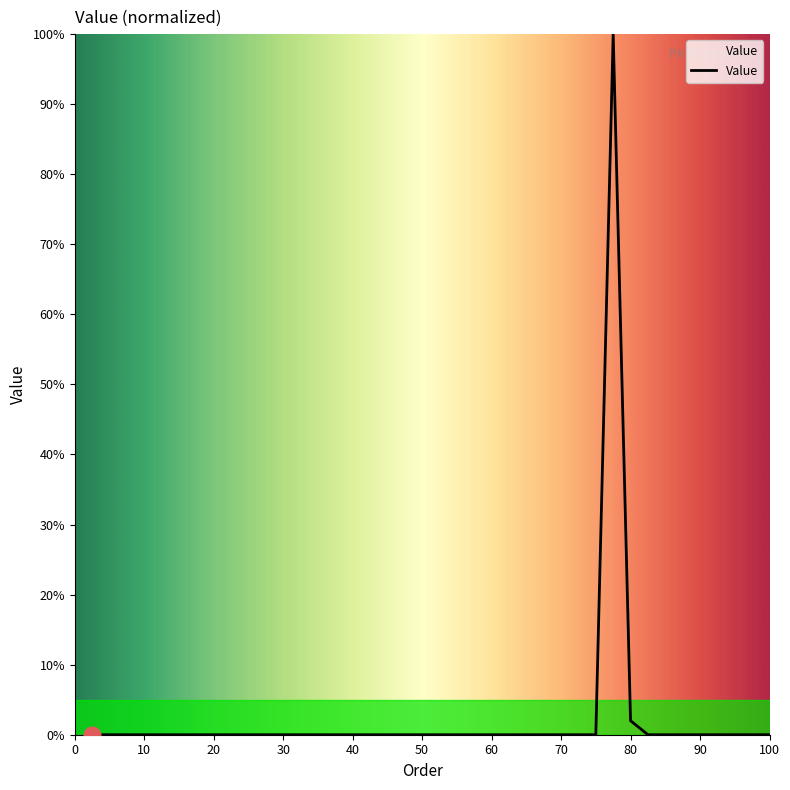

What is the greatest value displayed?

100.0